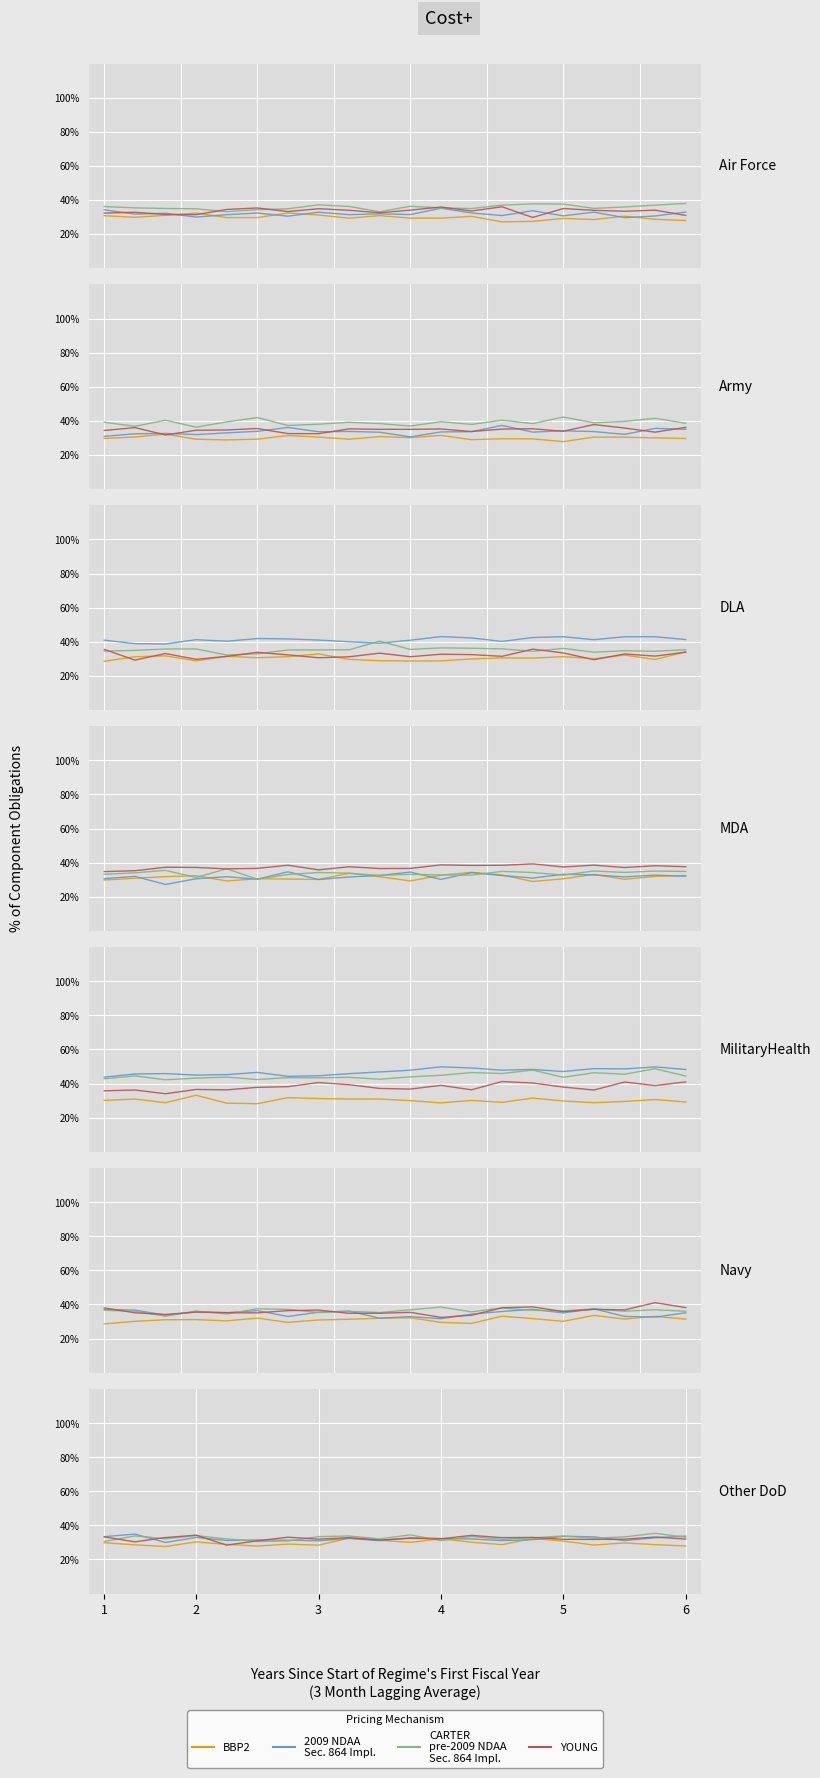

What is the value of the BBP2 point at the 20th from the left?

27.9